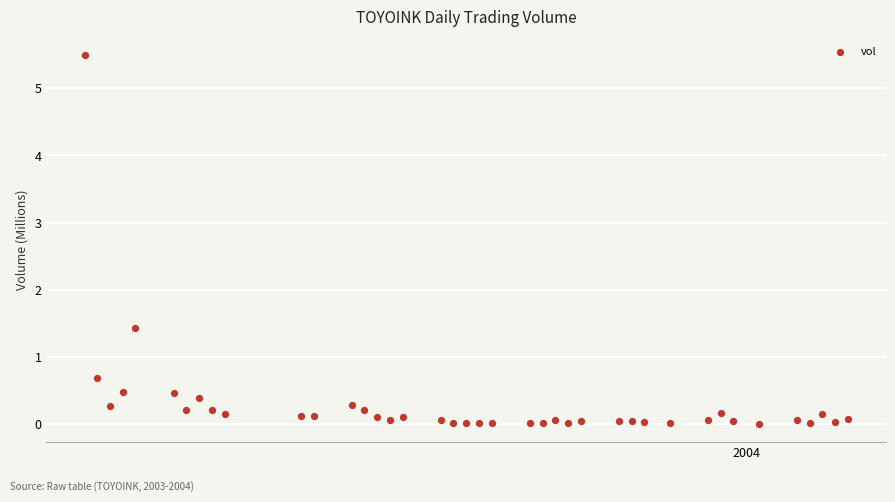

What Y value in the scatter plot is closest to 2?

1.4